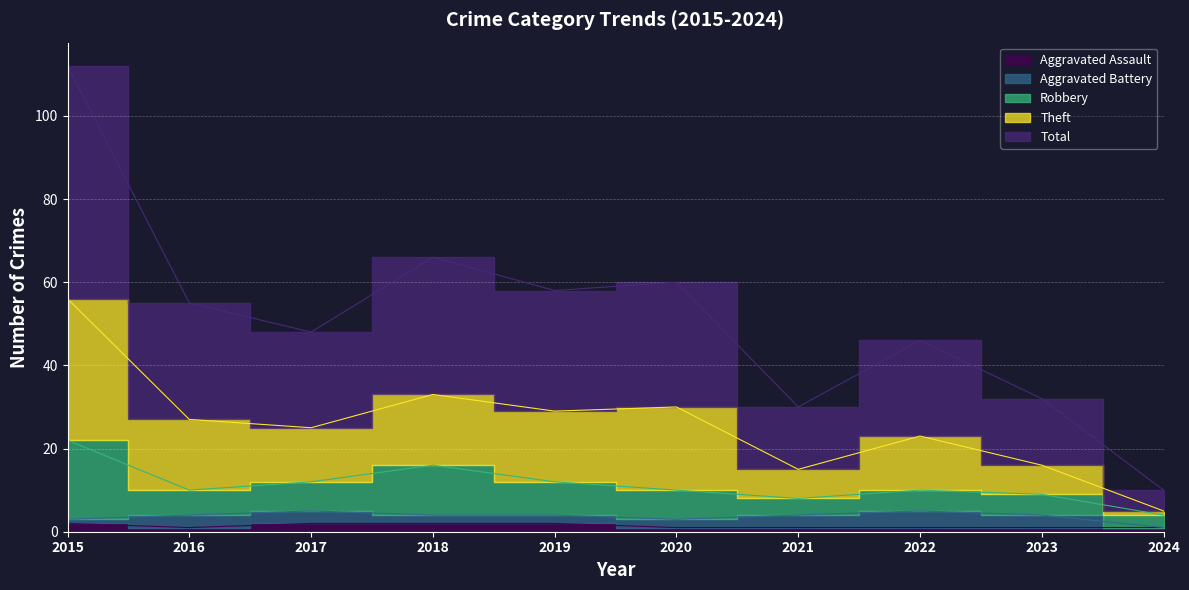

Which has a higher value, 2016 or 2020?

2016